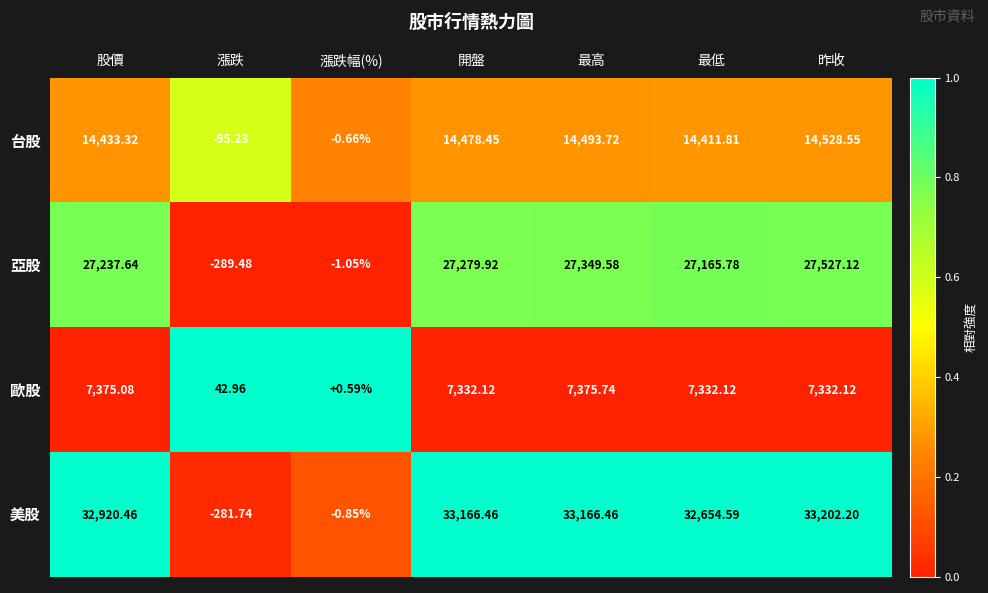

At which label does 美股 reach its minimum?

漲跌